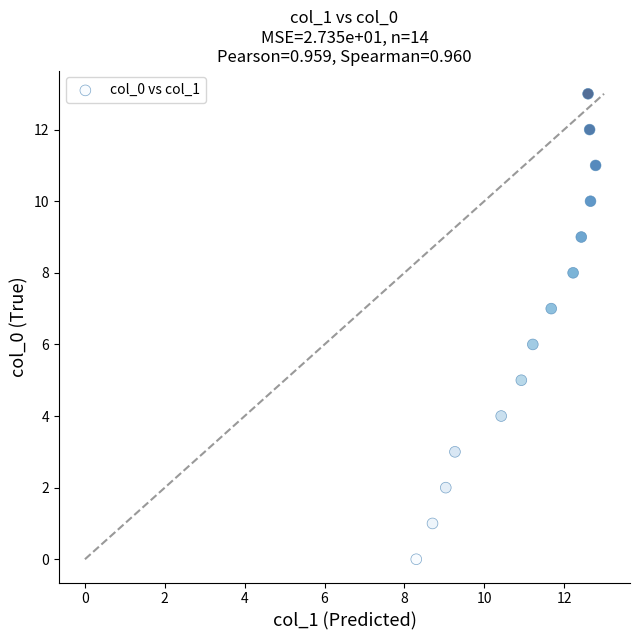

What is the range of Y values (max minus min)?

13